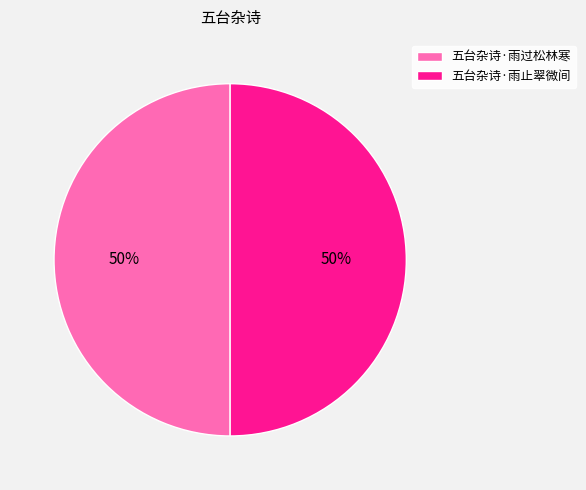

What percentage is the 五台杂诗·雨止翠微间 slice, to the nearest percent?

50%